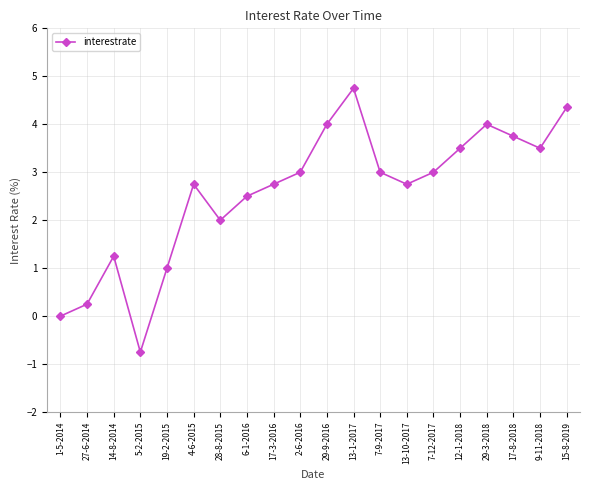

Does the chart have visible grid lines?

Yes